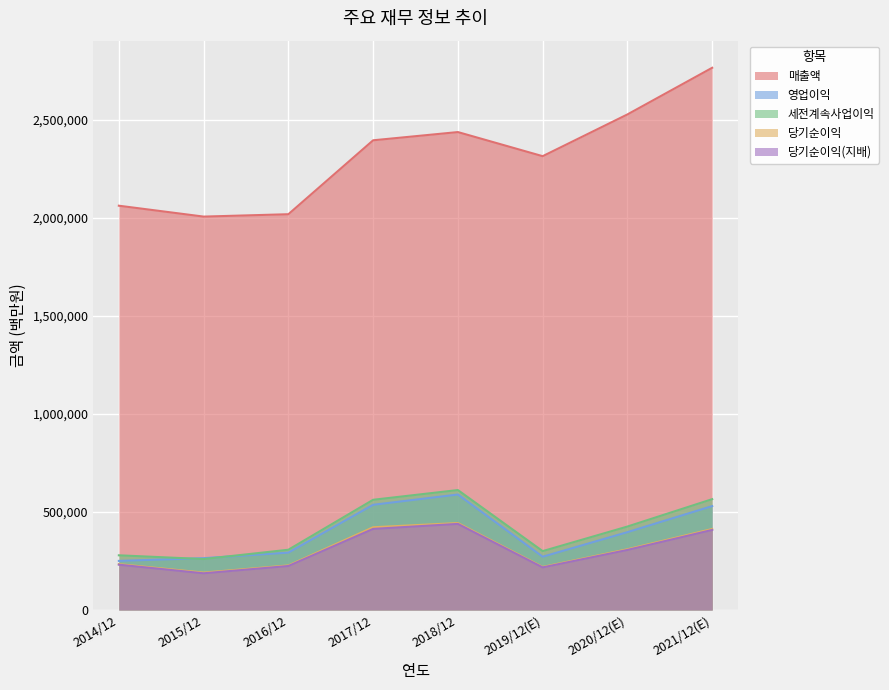

Rank the series at 2019/12(E) from highest to lowest value.

매출액, 세전계속사업이익, 영업이익, 당기순이익, 당기순이익(지배)